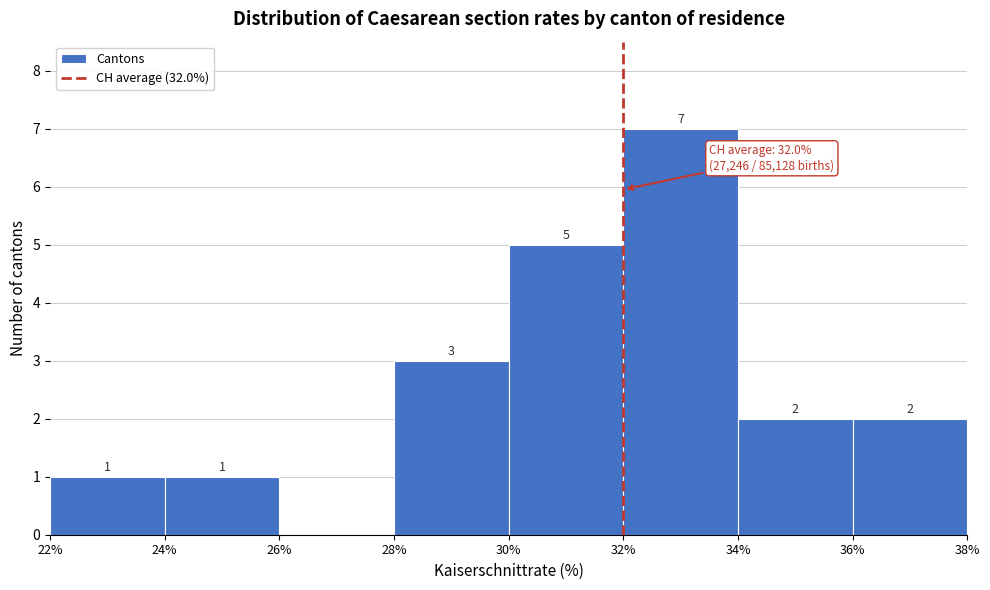

Which range on the x-axis has the tallest bar?

32% to 34%